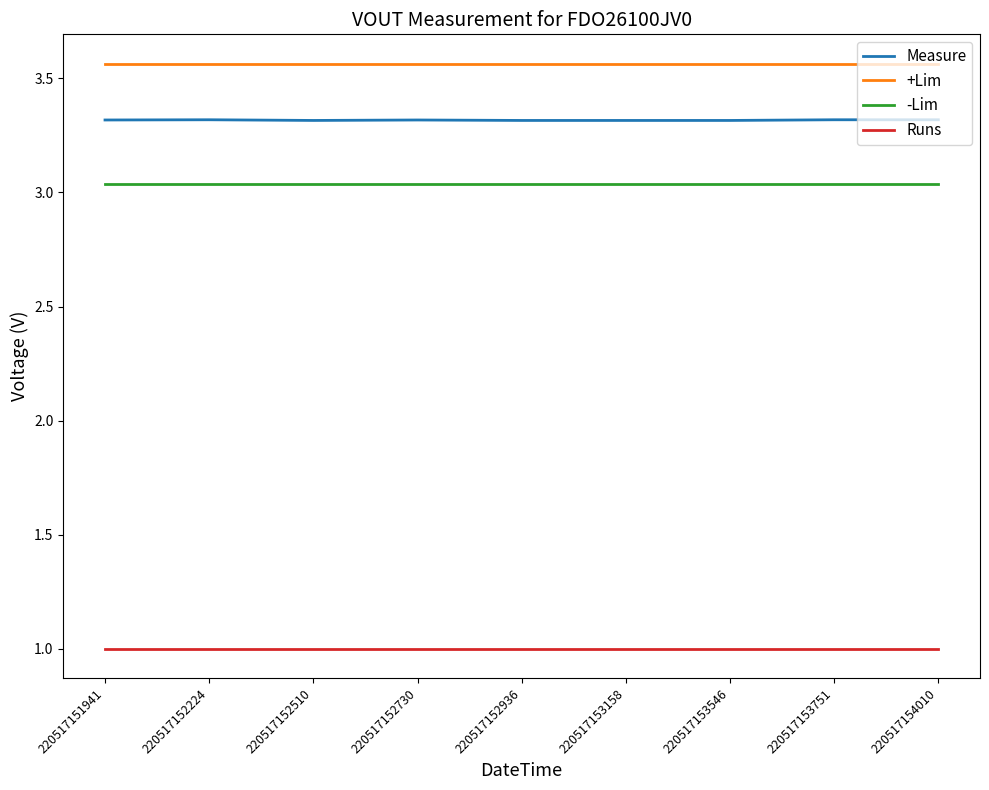

Is the value of Measure at 220517152936 greater than the value of Runs at 220517153751?

Yes